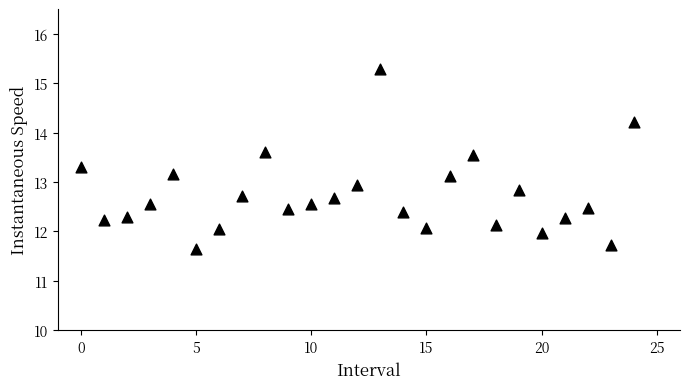

What is the range of Y values (max minus min)?

3.6